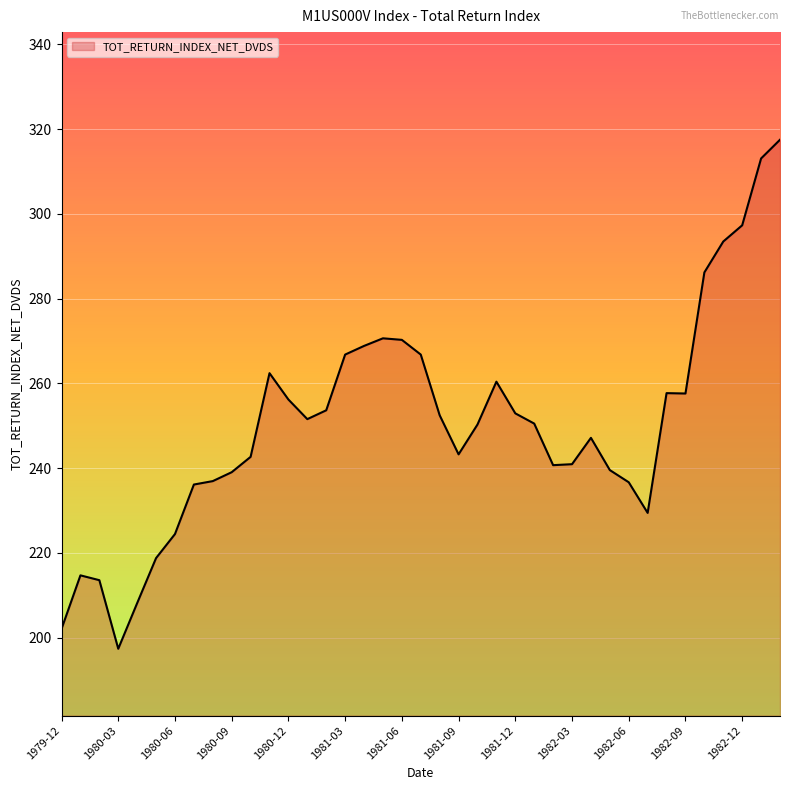

Does the chart have visible grid lines?

Yes